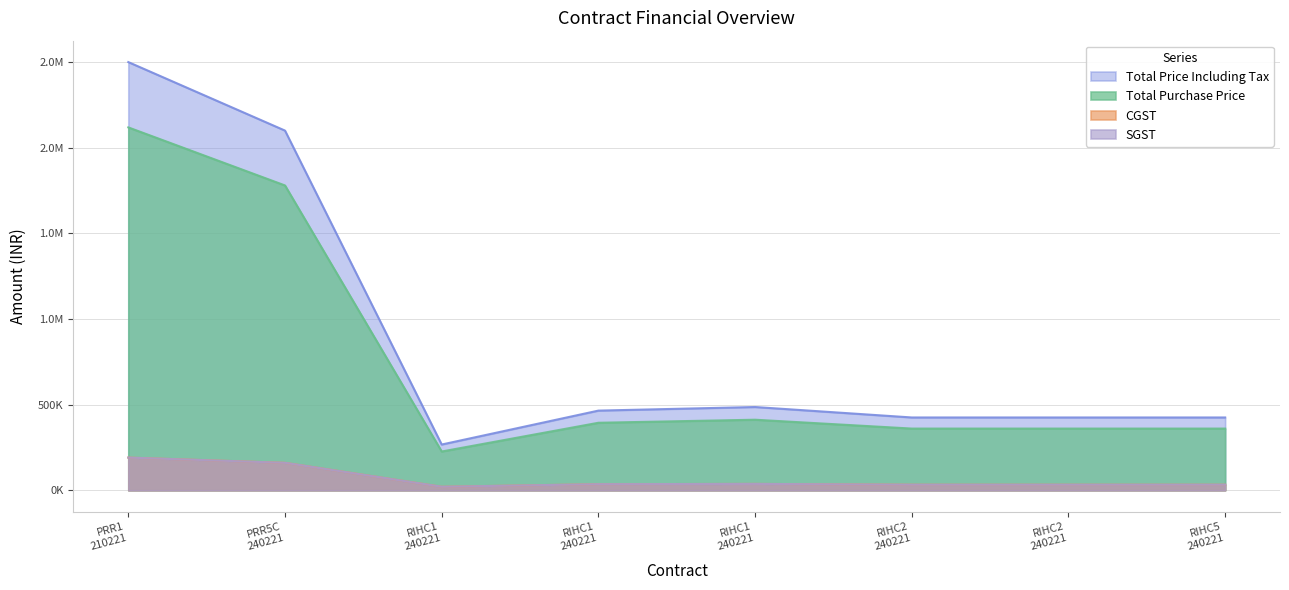

Does the chart have visible grid lines?

Yes